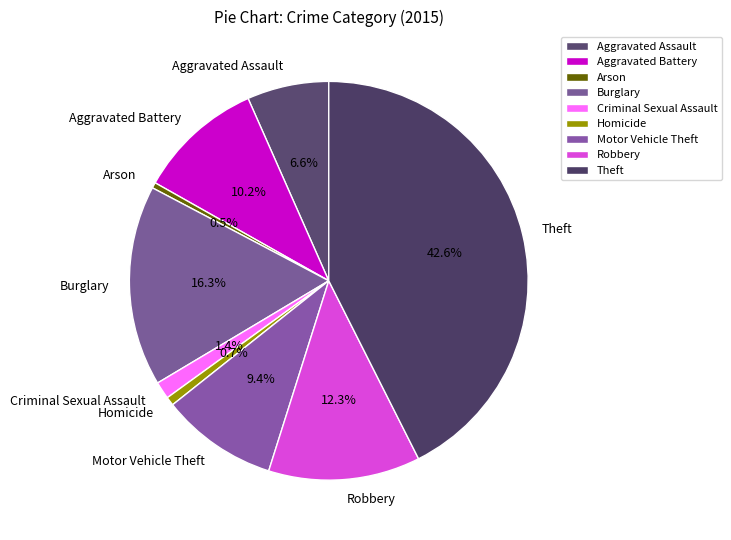

Which has a higher value, Robbery or Homicide?

Robbery